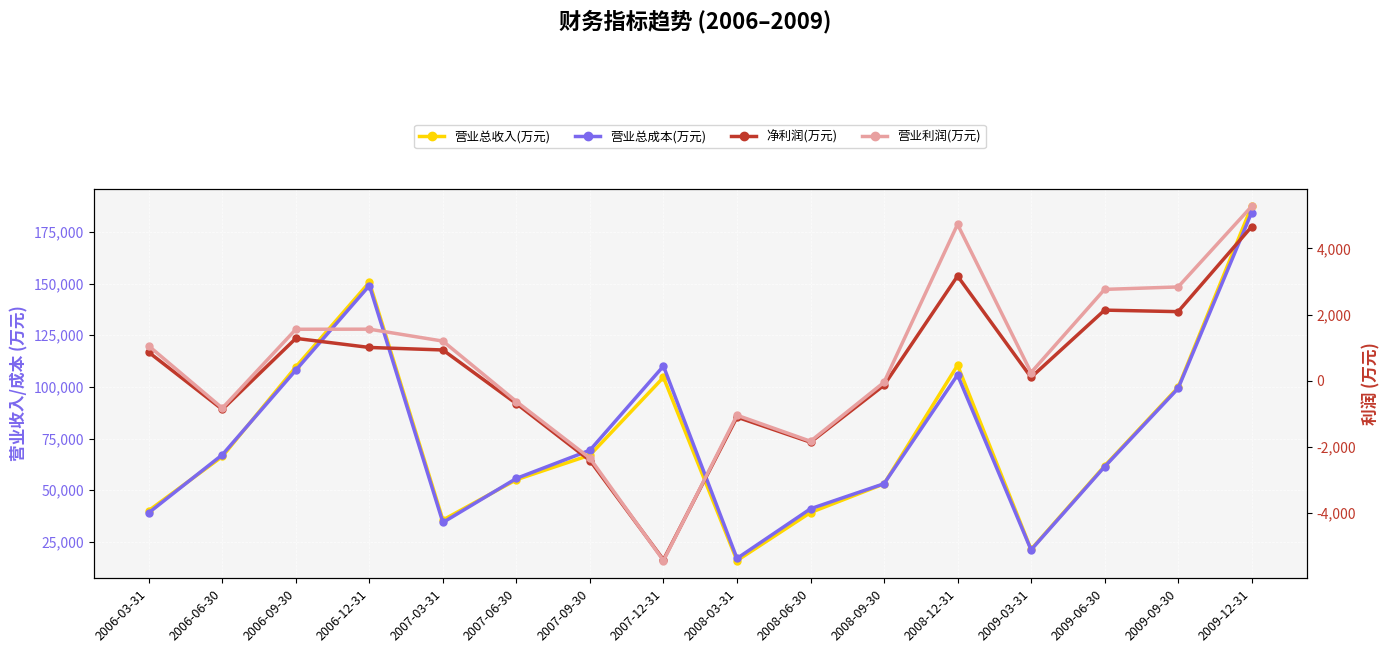

What is the difference between the 净利润(万元) values at 2007-03-31 and 2006-03-31?

71